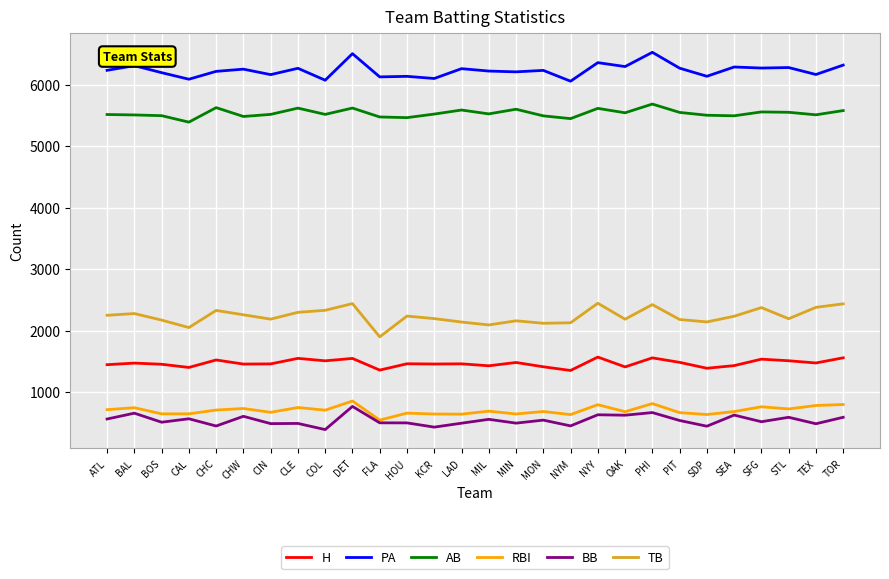

The value of AB at NYM is 5448. True or false?

True